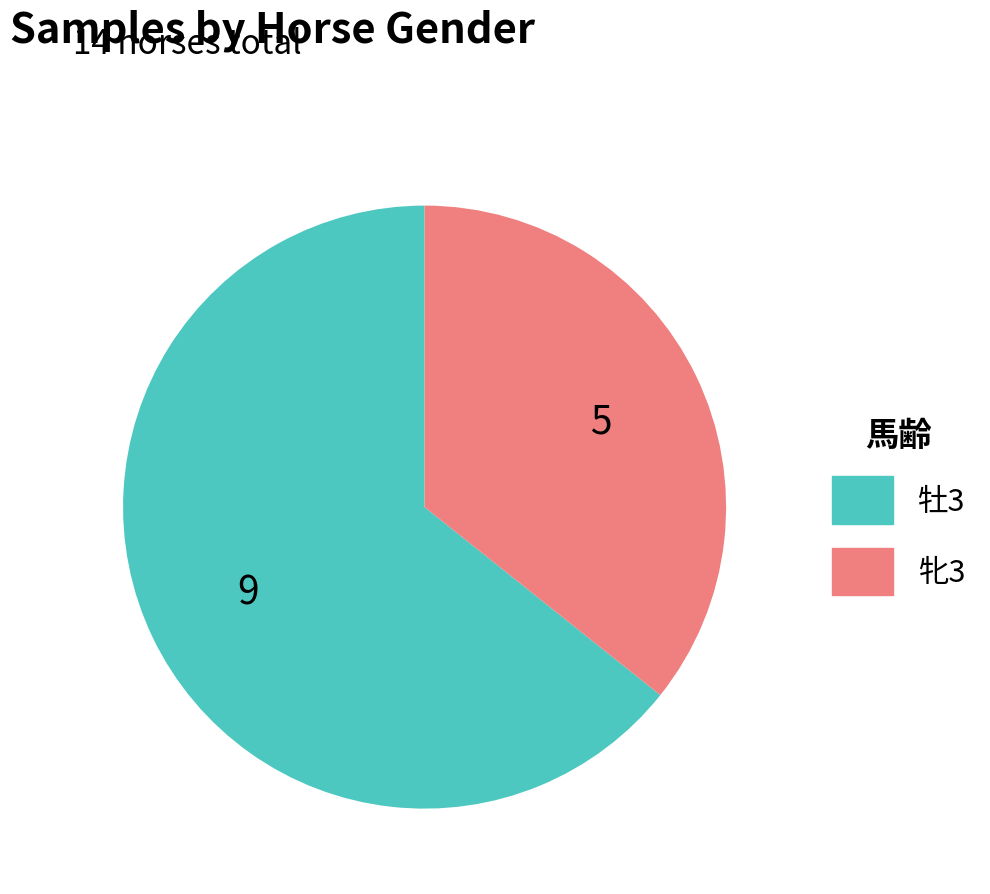

Count the number of slices in the pie.

2